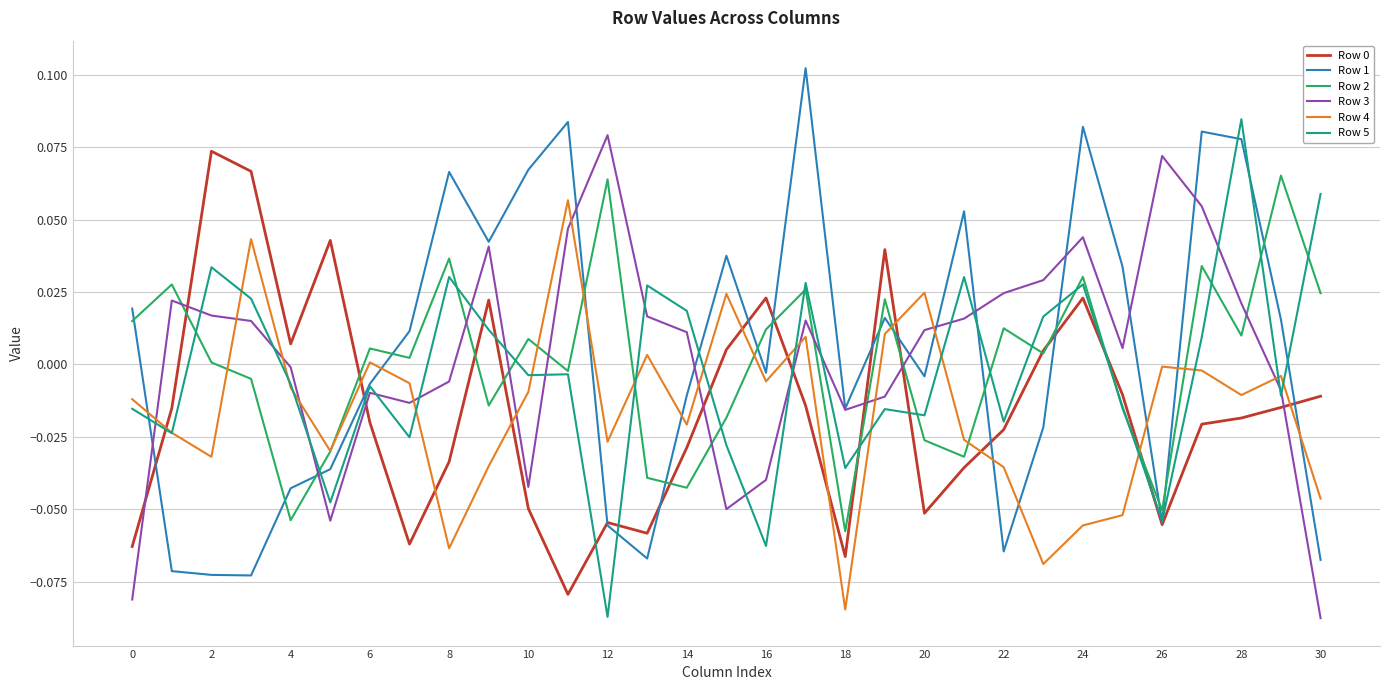

True or false: Row 2 and Row 1 intersect in this chart.

True